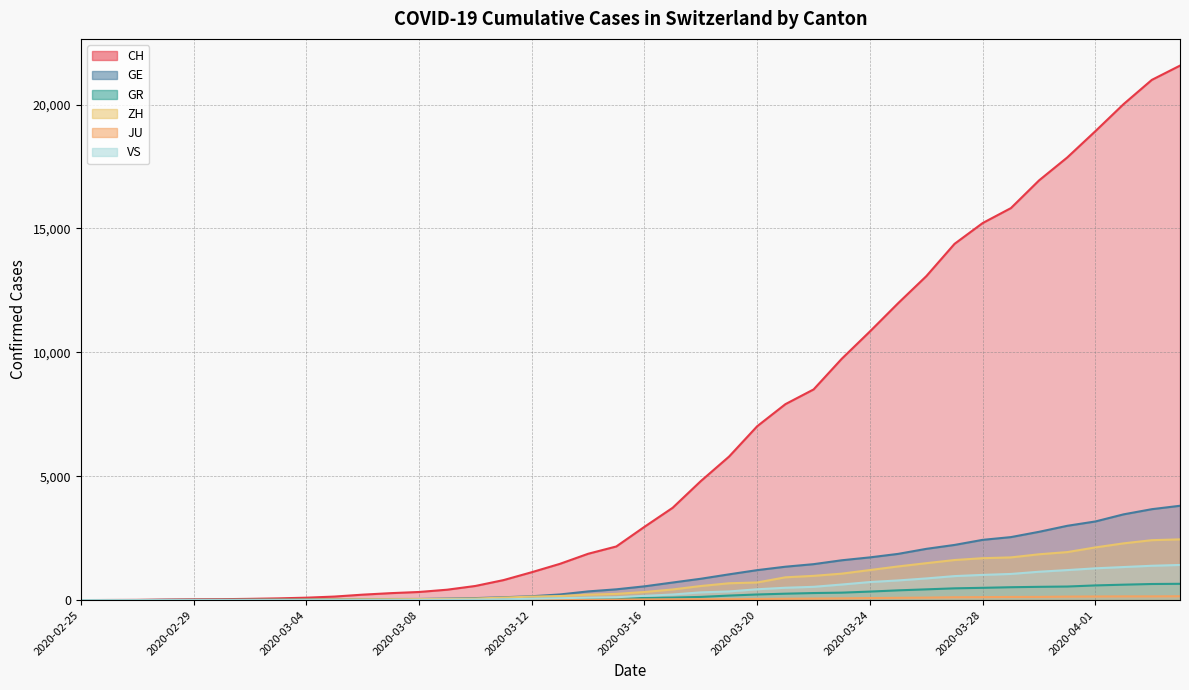

How many positive values does the VS series have?

37